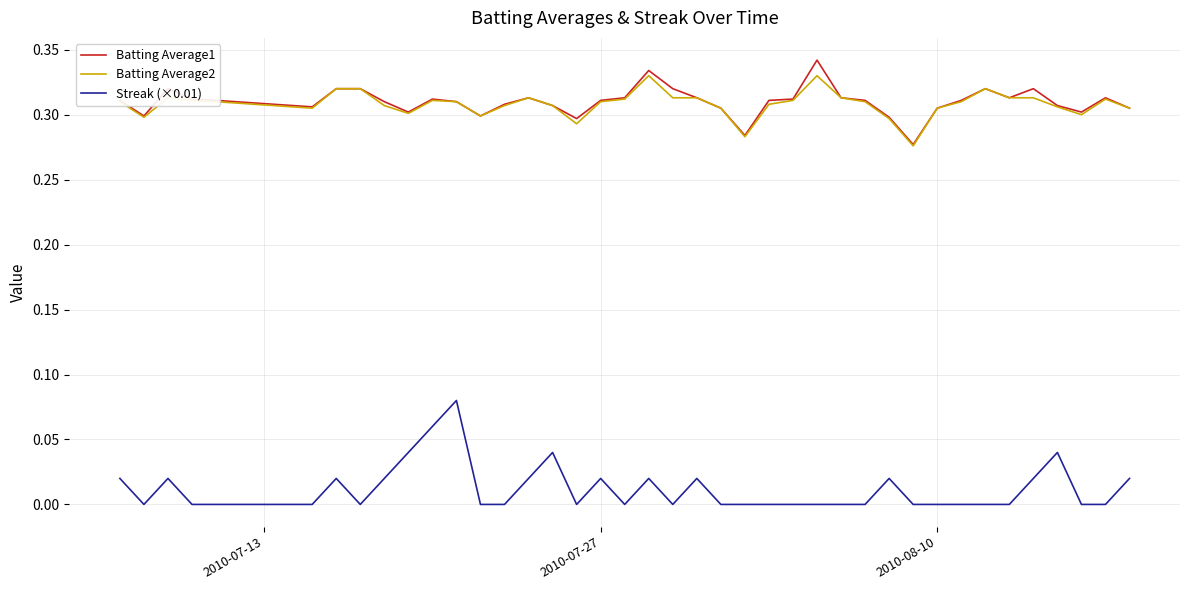

True or false: Streak (×0.01) and Batting Average1 intersect in this chart.

False